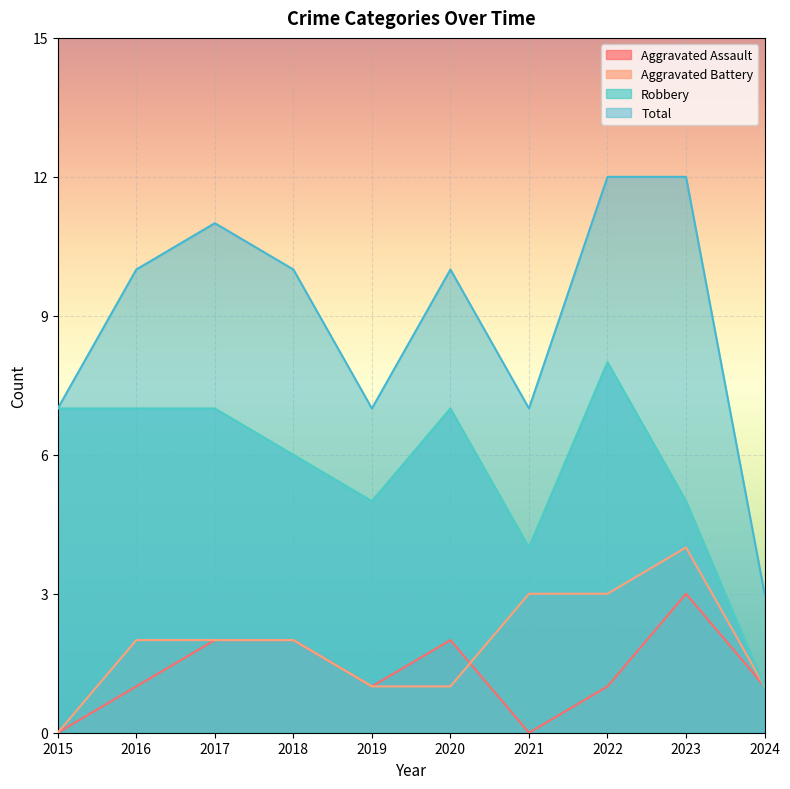

How many distinct data groups are displayed?

4